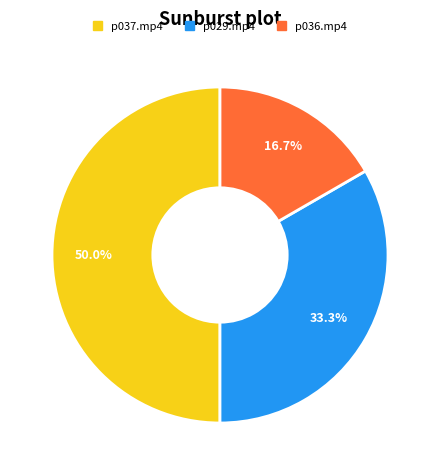

How many slices are in this pie chart?

3